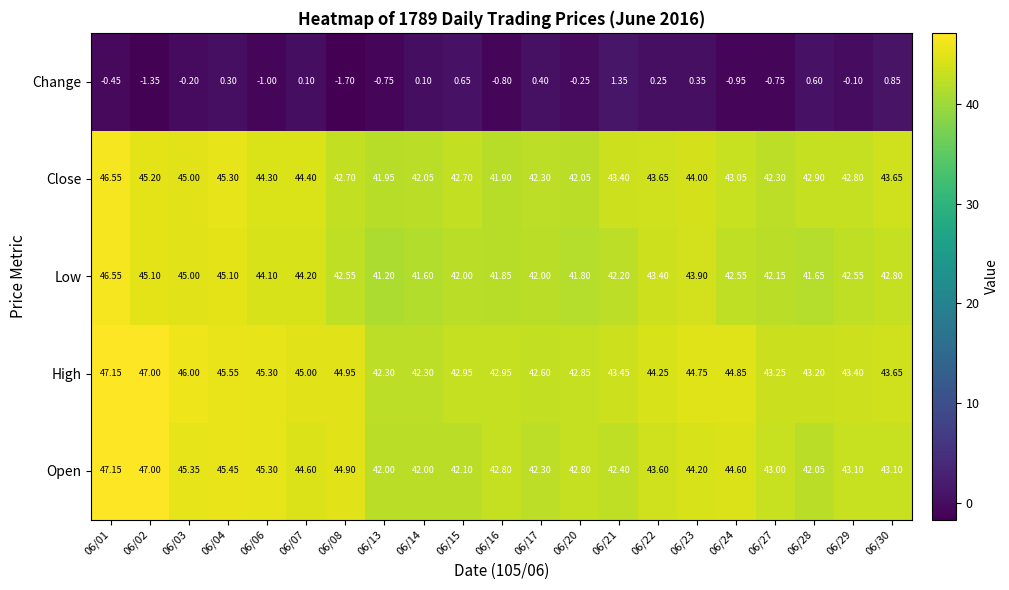

Between 06/06 and 06/27, which series saw the biggest shift?

Open